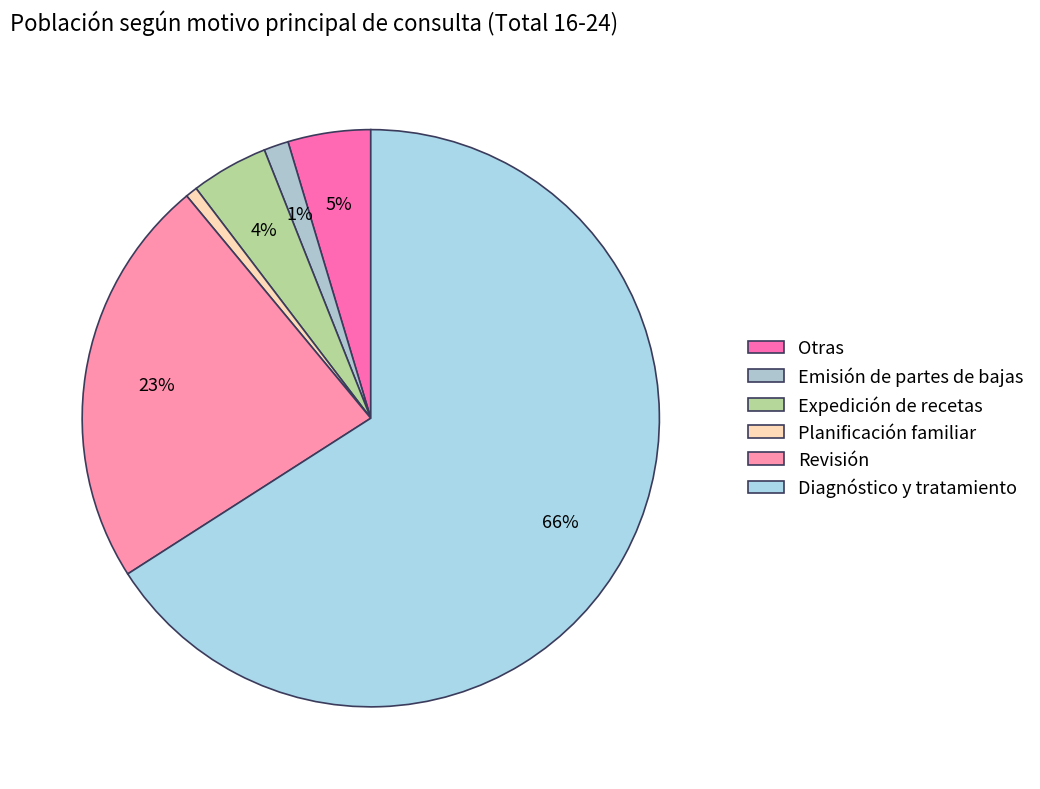

Is the sum of Expedición de recetas and Revisión greater than half?

No